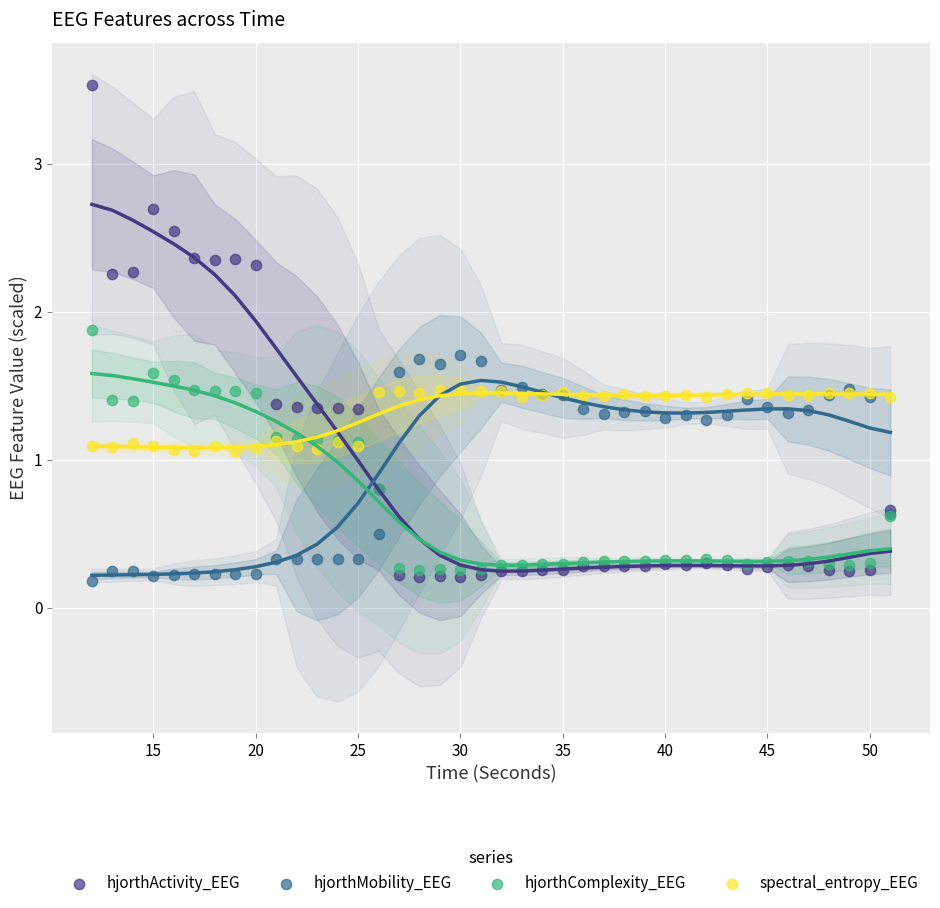

Which series has the widest spread of Y values?

hjorthActivity_EEG